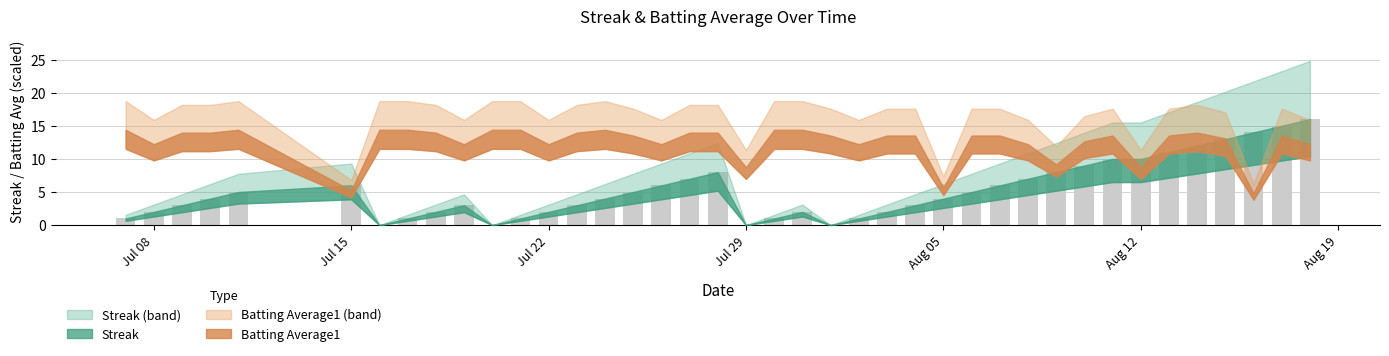

What is the greatest value displayed?

16